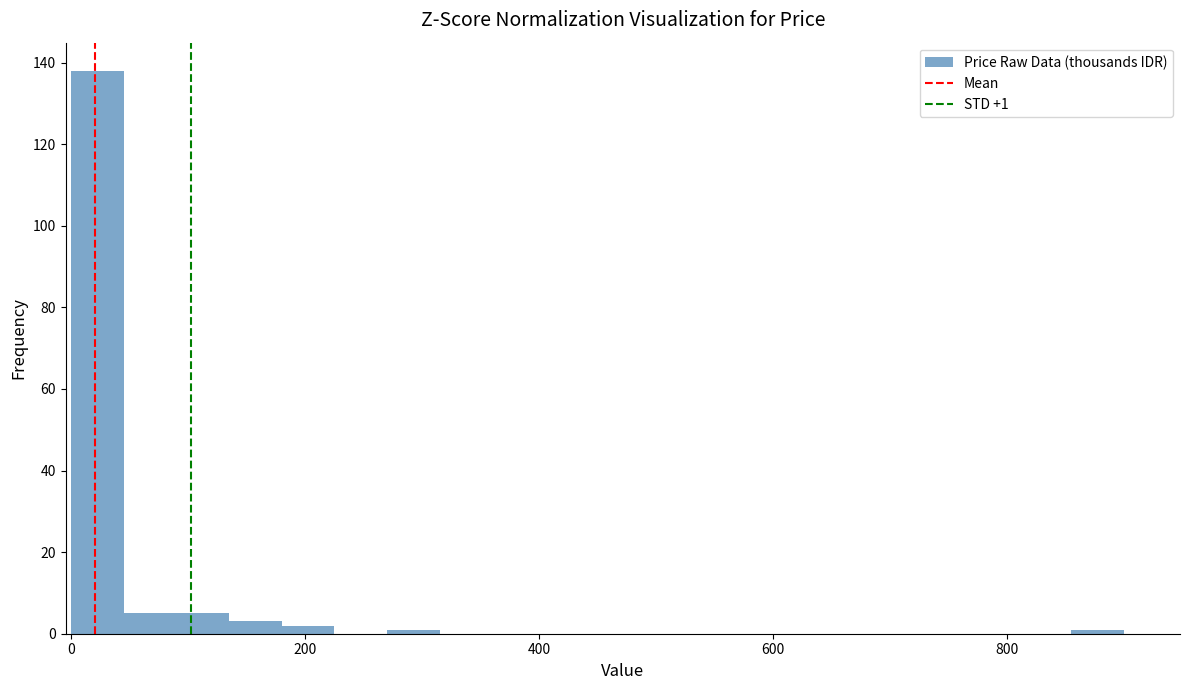

Around what value on the x-axis is the tallest bar? Give the approximate position of its centre, as read against the axis.

20